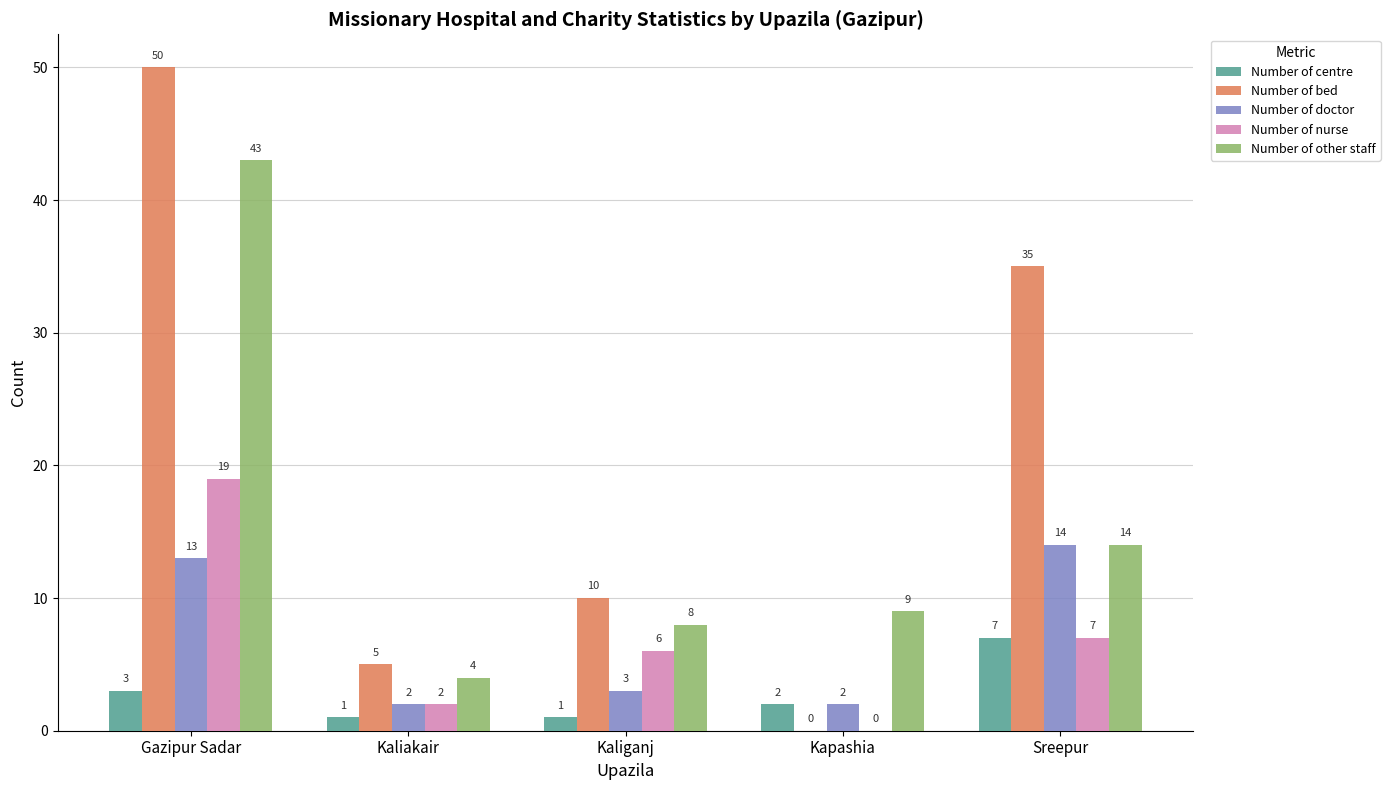

Where does the Number of nurse series first go above 6?

Gazipur Sadar